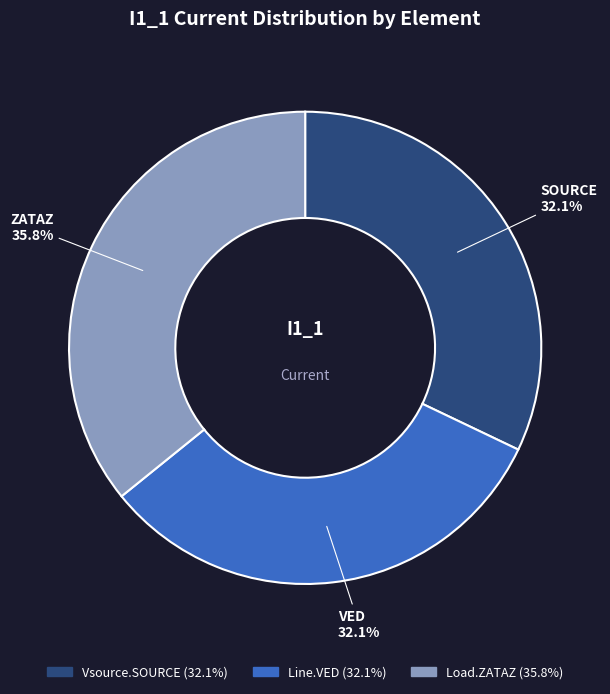

To the nearest percent, what is the average slice percentage?

33%